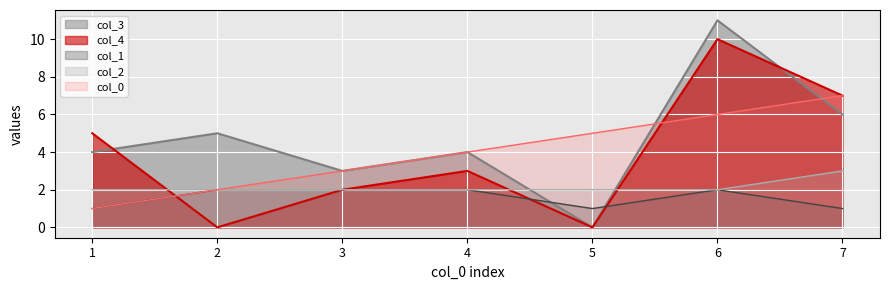

Read the col_0 value at 6.

6